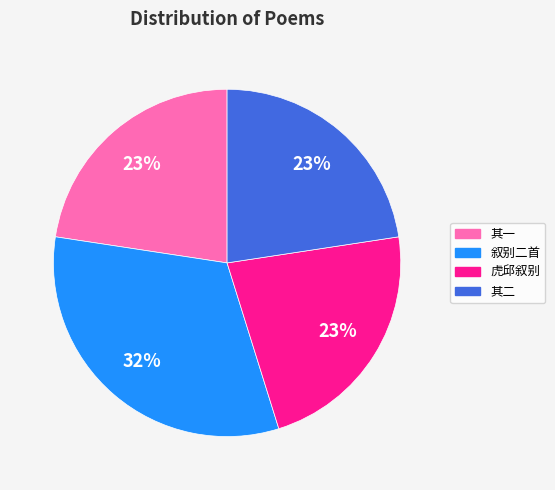

Which has a higher value, 叙别二首 or 虎邱叙别?

叙别二首